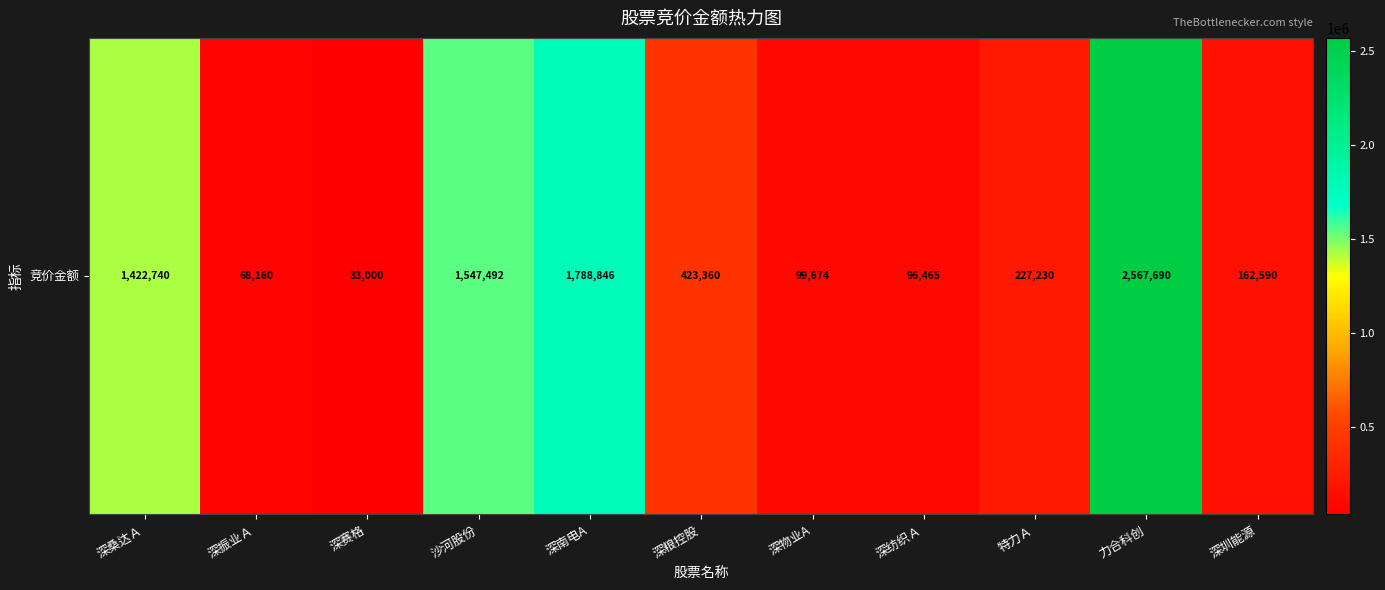

The value at 深振业Ａ is 68160. True or false?

True